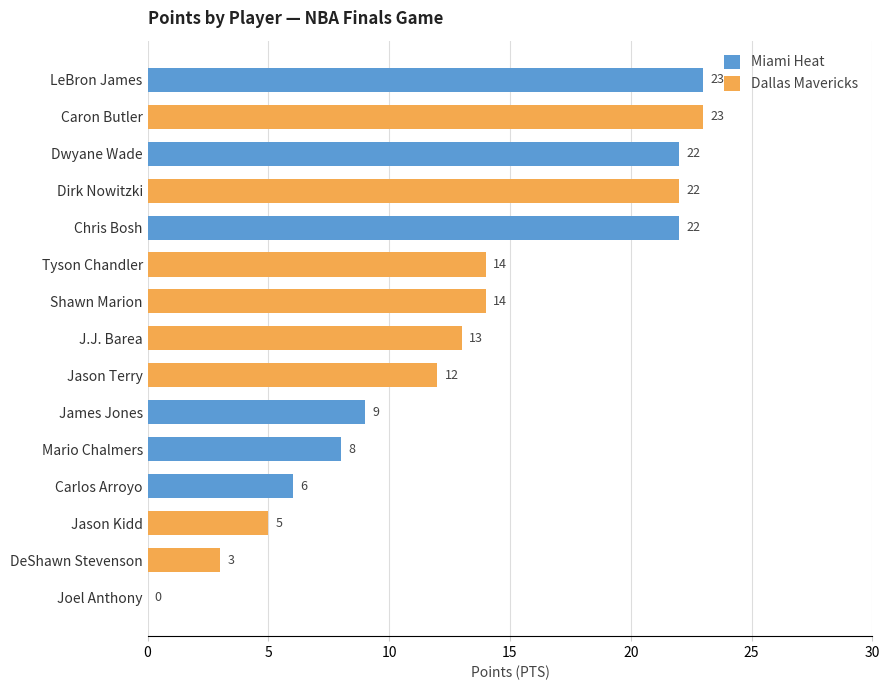

What is the change in value from Chris Bosh to Jason Kidd?

-17